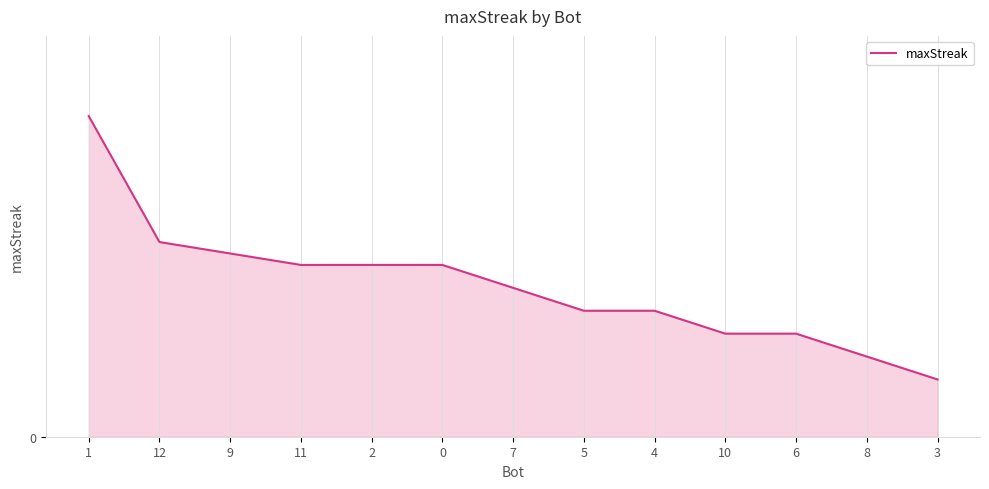

What is the maximum value shown in the chart?

28